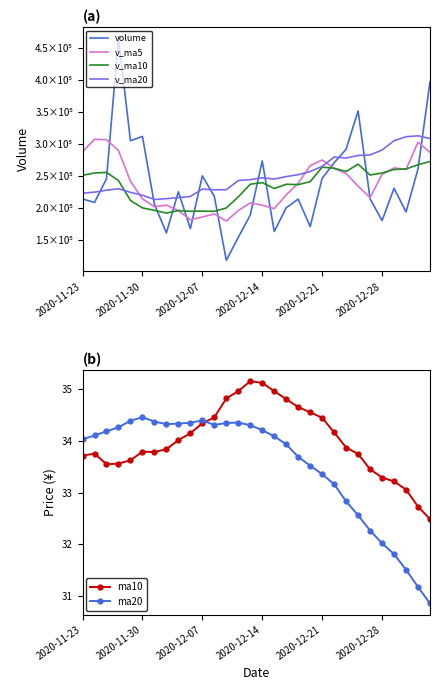

Which series has the largest range (max minus min)?

volume